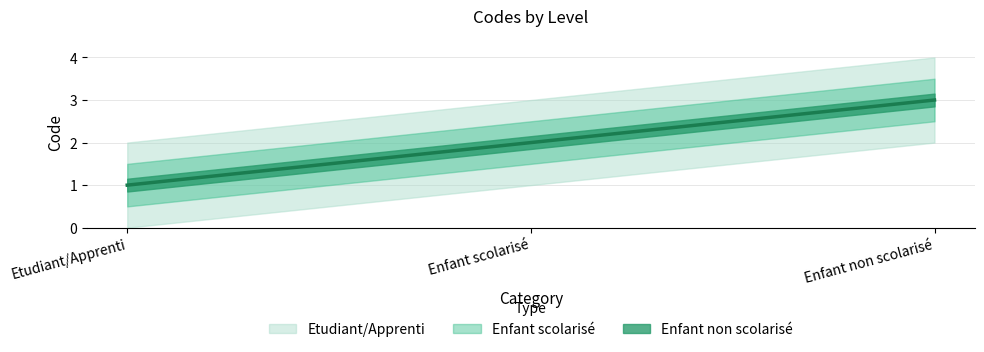

How many categories are shown in the chart?

3